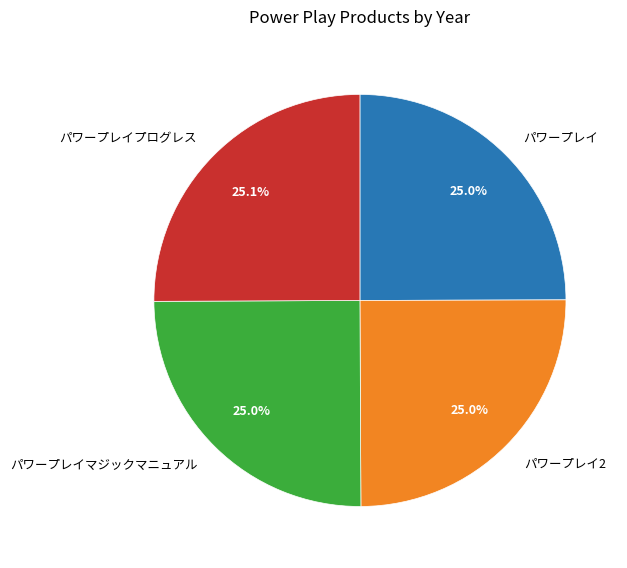

What percentage is the パワープレイ2 slice, to the nearest percent?

25%